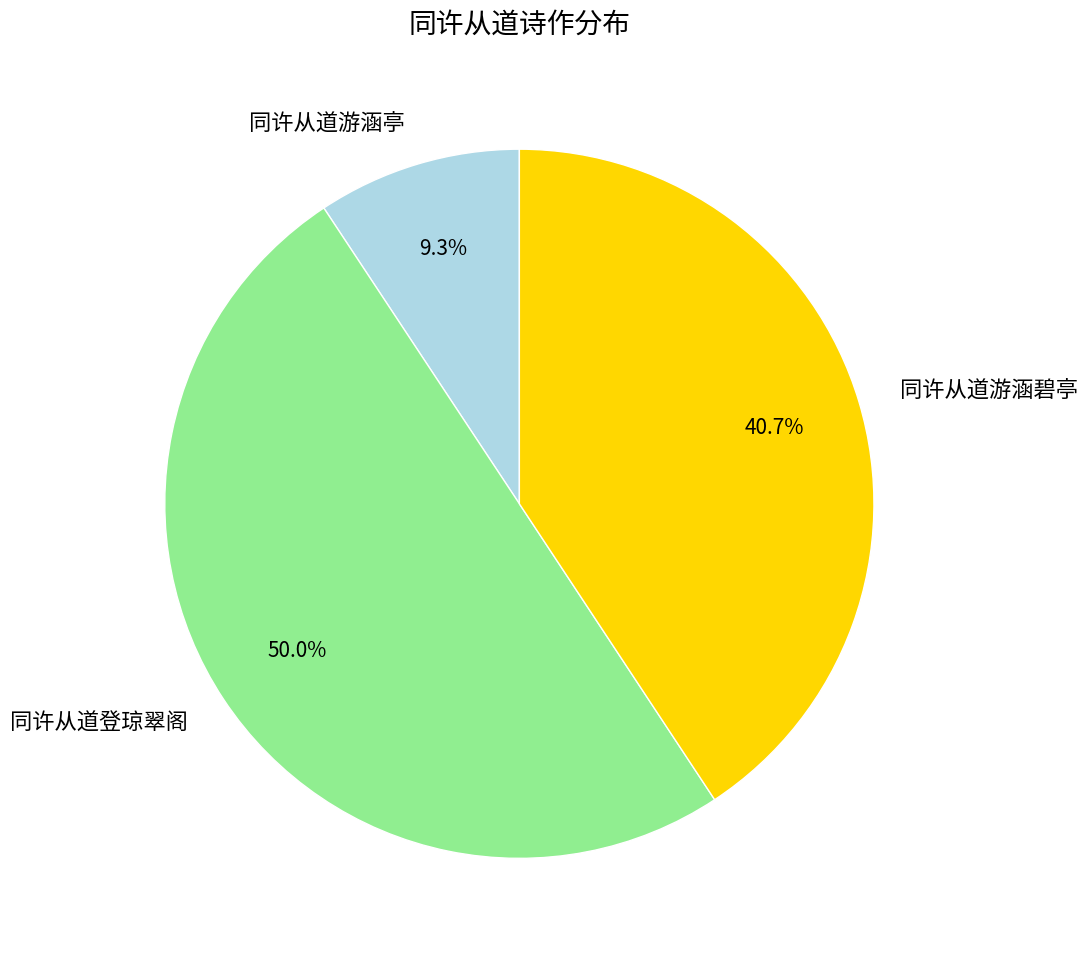

Which category has the biggest portion of the pie?

同许从道登琼翠阁